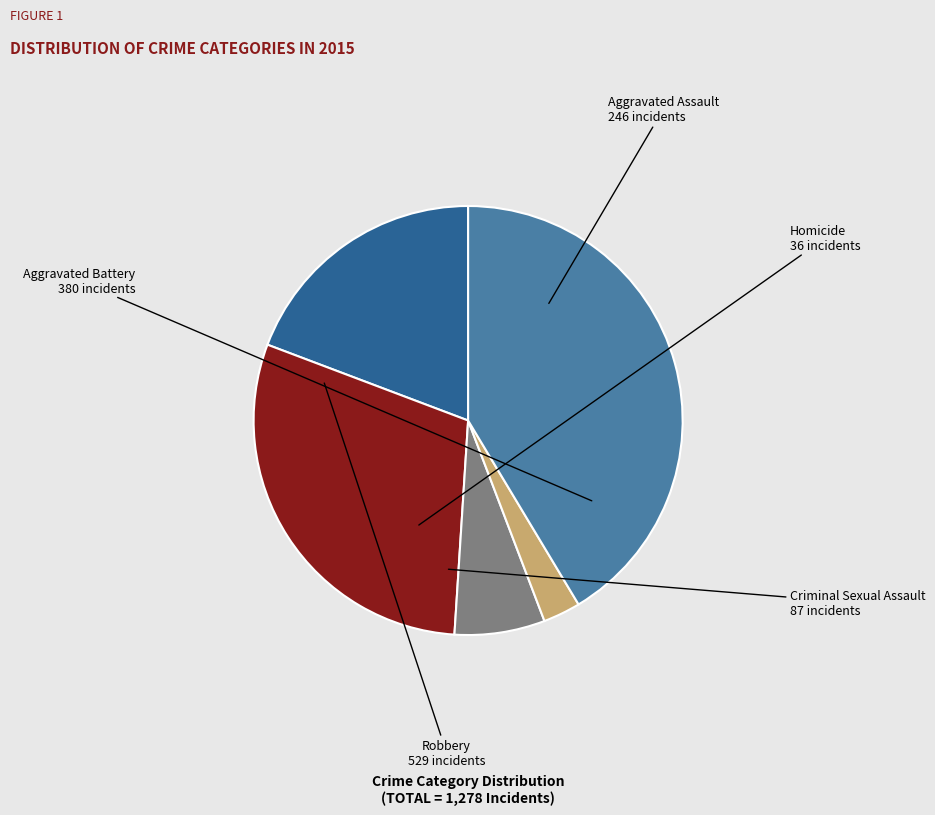

Is Aggravated Battery the majority of the pie?

No